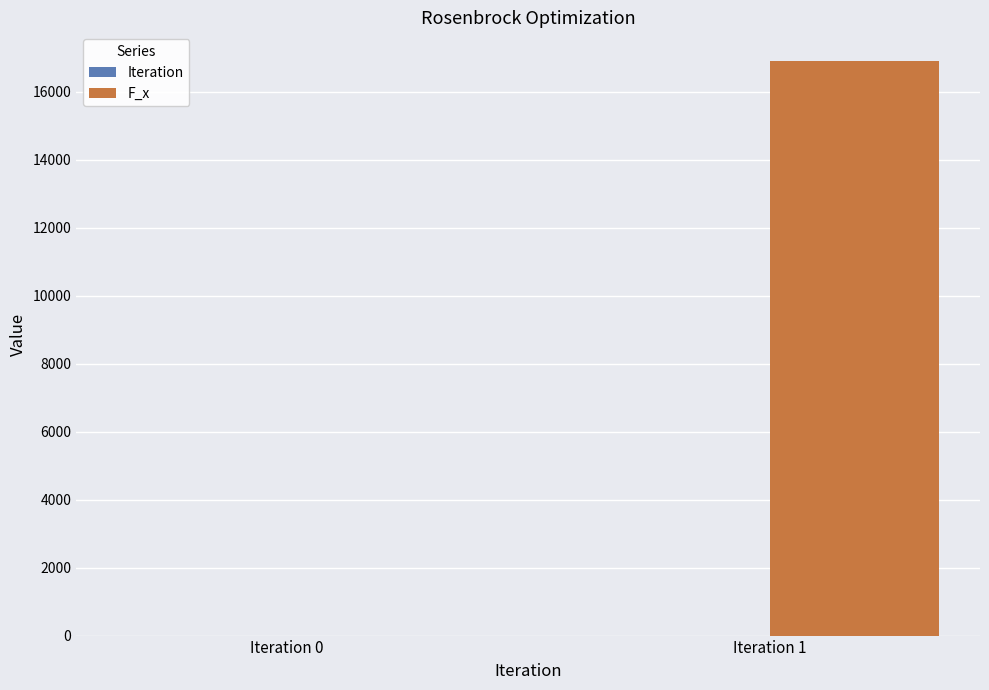

What is the sum of all F_x values?

16904